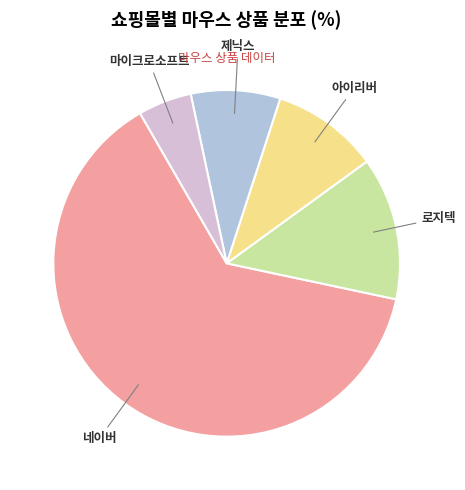

Does any single category account for the majority?

Yes